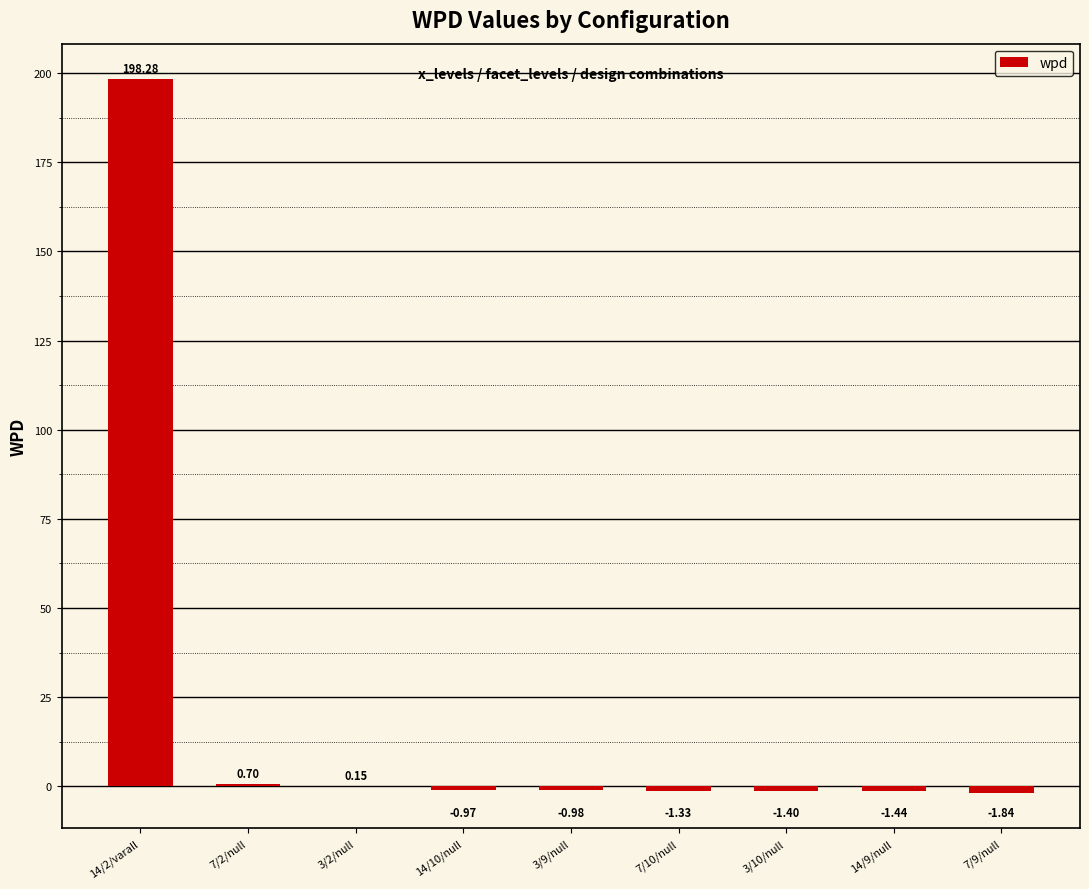

What is the change in value from 7/2/null to 7/10/null?

-2.0